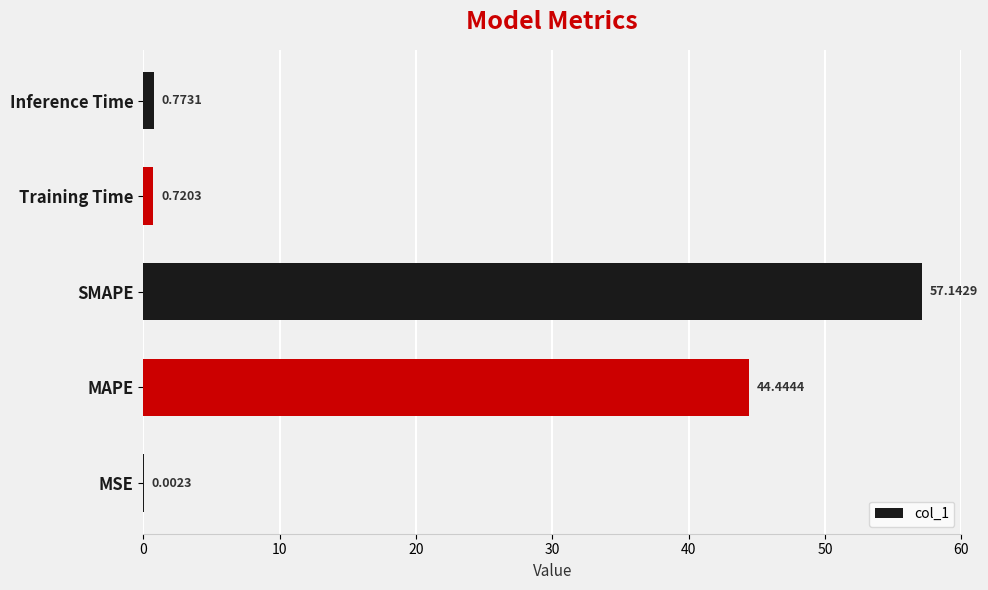

At which label is the value closest to 28?

MAPE